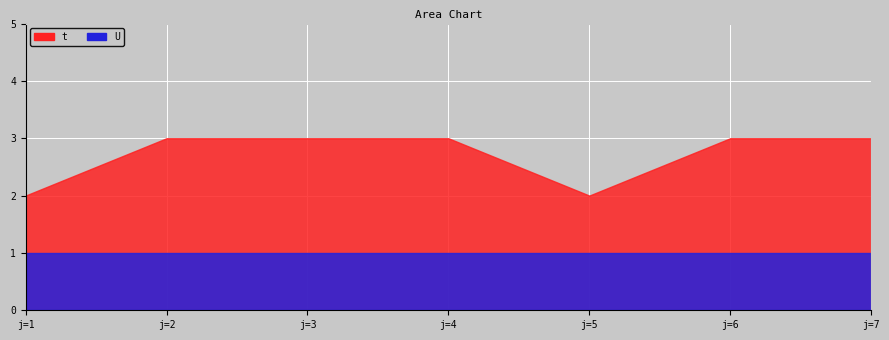

List the series in order of their overall mean, highest first.

t, U